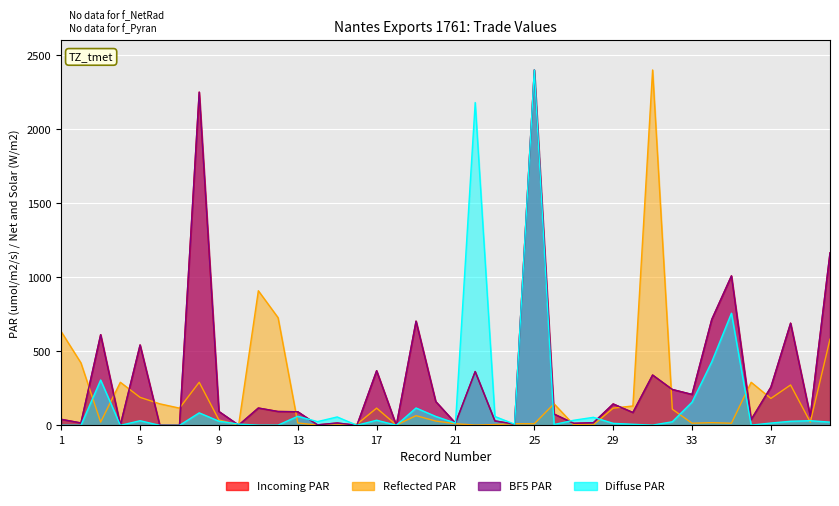

True or false: BF5 PAR has a value of 5.8 at 14.

False